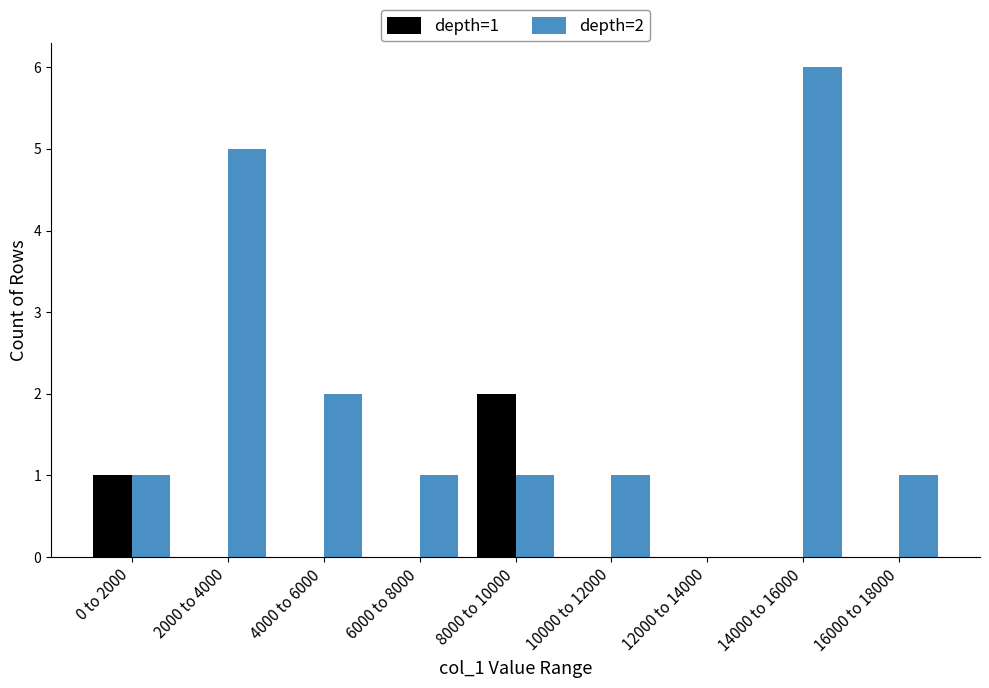

Reading right to left, list all the values displayed in this chart.

depth=1: 16000 to 18000=0	14000 to 16000=0	12000 to 14000=0	10000 to 12000=0	8000 to 10000=2	6000 to 8000=0	4000 to 6000=0	2000 to 4000=0	0 to 2000=1
depth=2: 16000 to 18000=1	14000 to 16000=6	12000 to 14000=0	10000 to 12000=1	8000 to 10000=1	6000 to 8000=1	4000 to 6000=2	2000 to 4000=5	0 to 2000=1